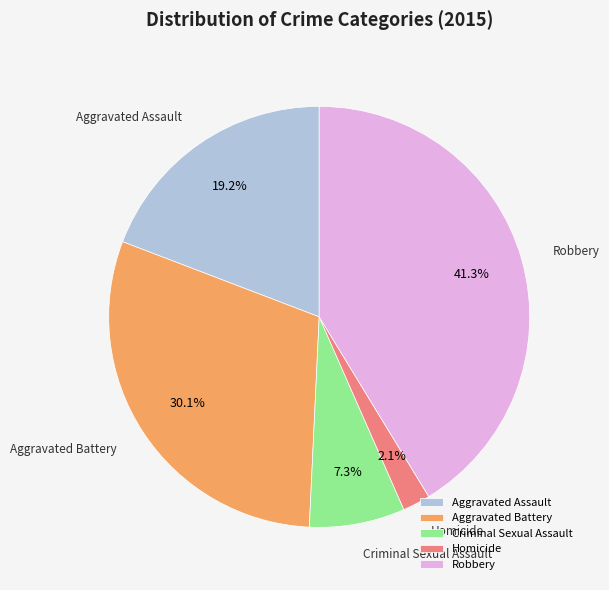

Approximately how many times larger is the value at Homicide compared to Criminal Sexual Assault?

0.3